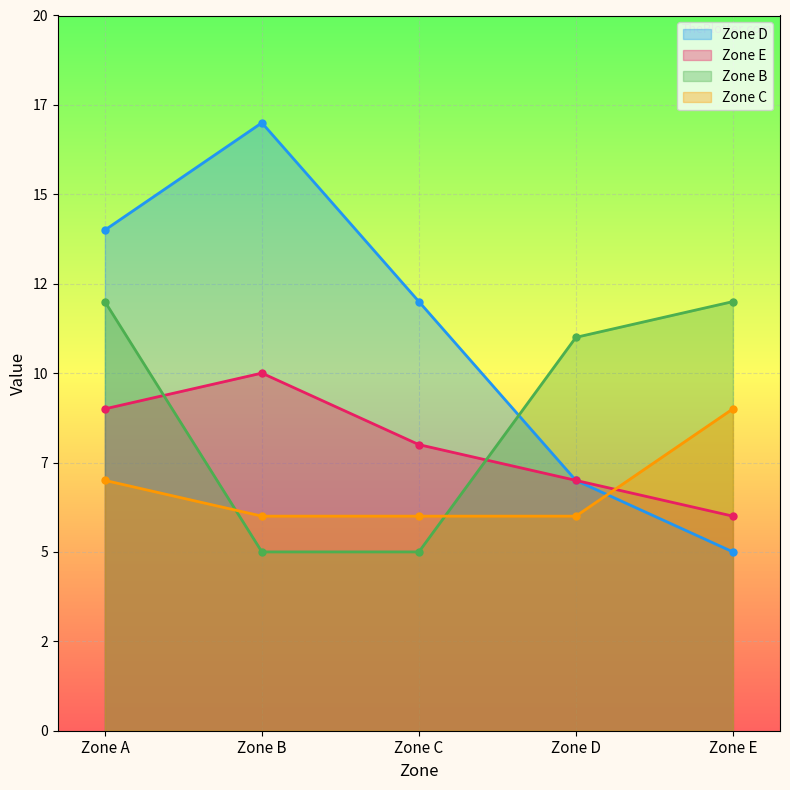

Which series has the widest spread of values?

Zone D